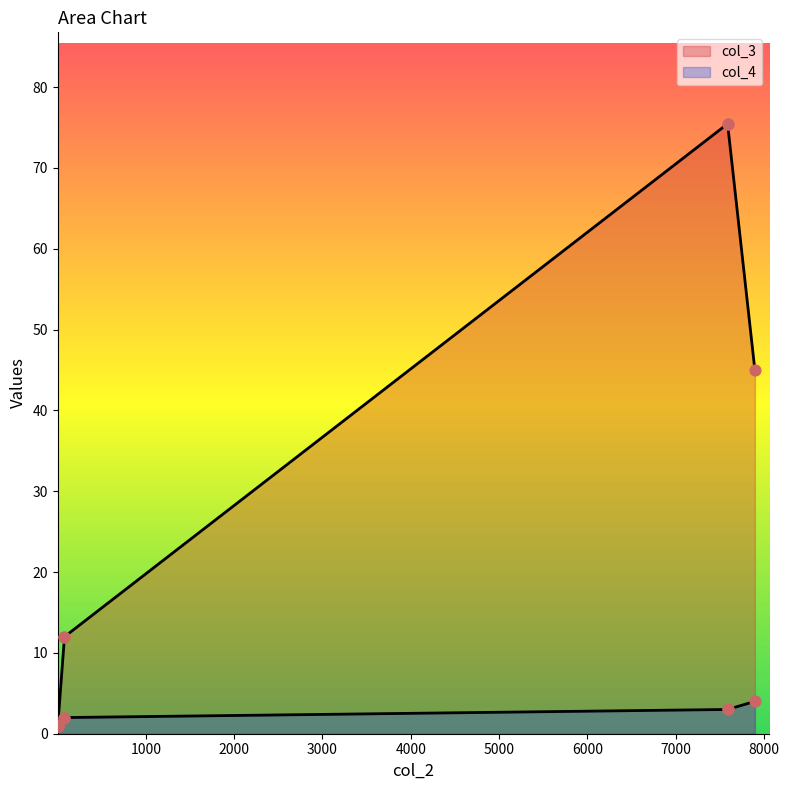

What is the total value across all series at 7589?

78.5